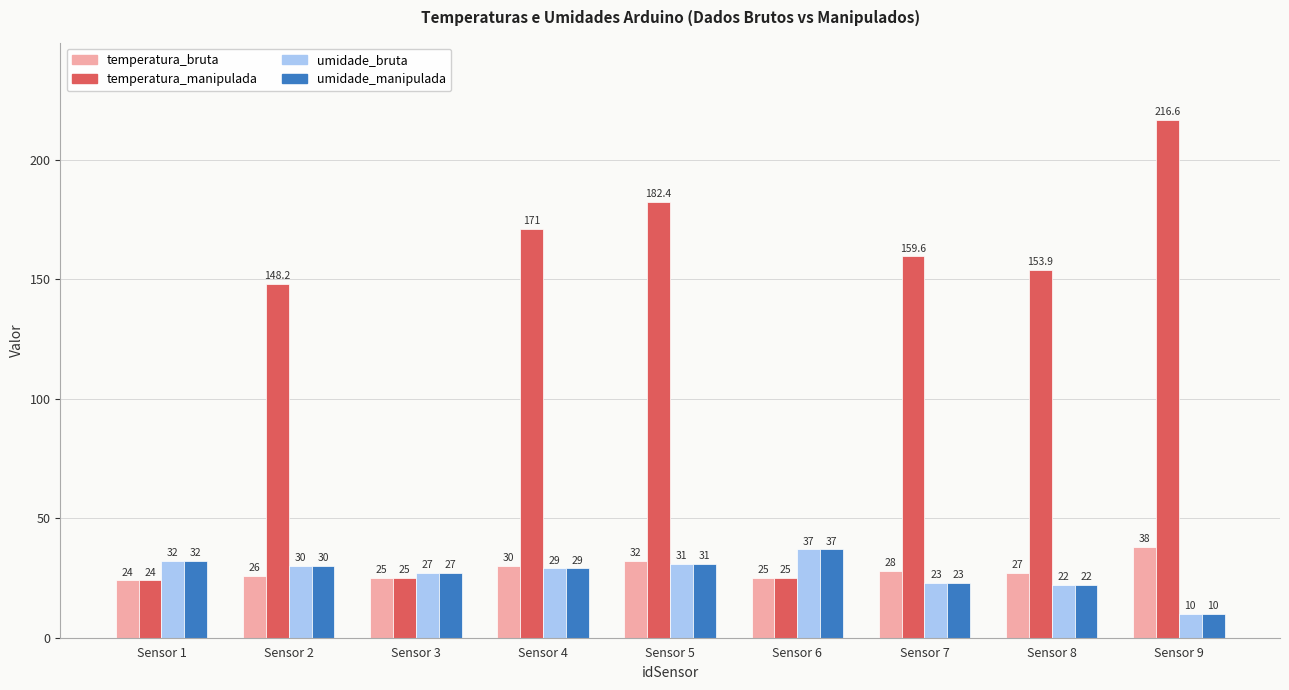

What is the value of the umidade_bruta bar at the 6th from the left?

37.0